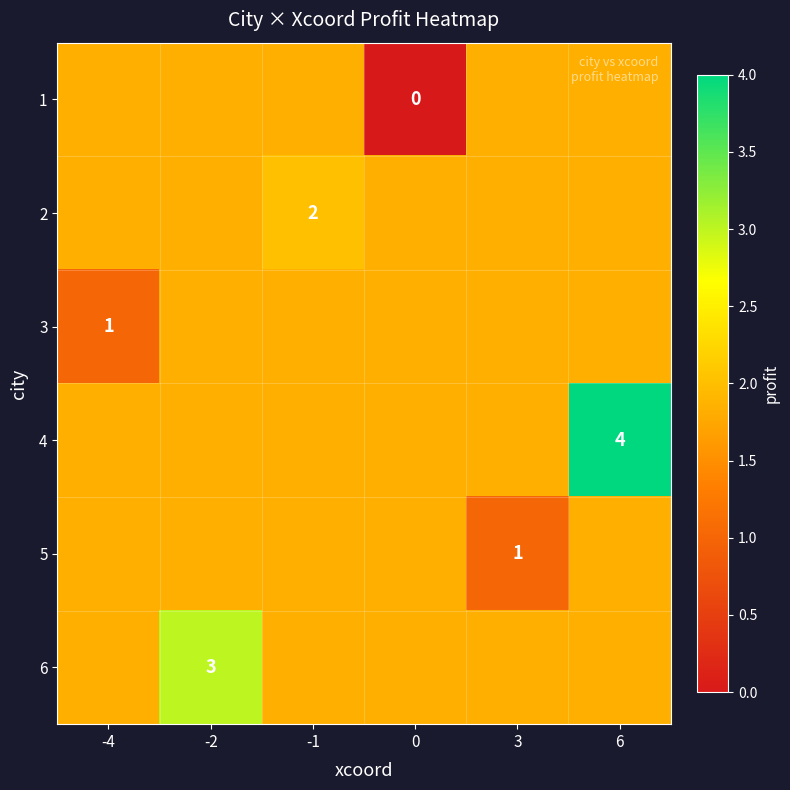

What is the spread (max minus min) of values at 0?

1.8